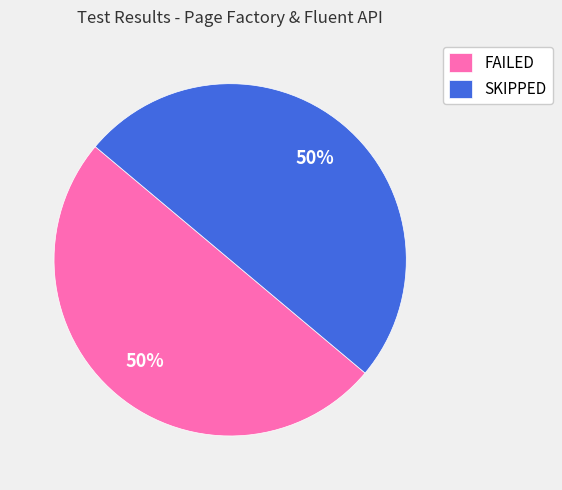

Count the number of slices in the pie.

2